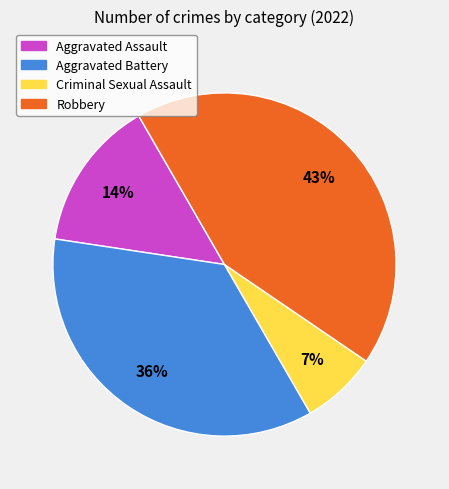

Combined, do Aggravated Assault and Criminal Sexual Assault account for over 50%?

No